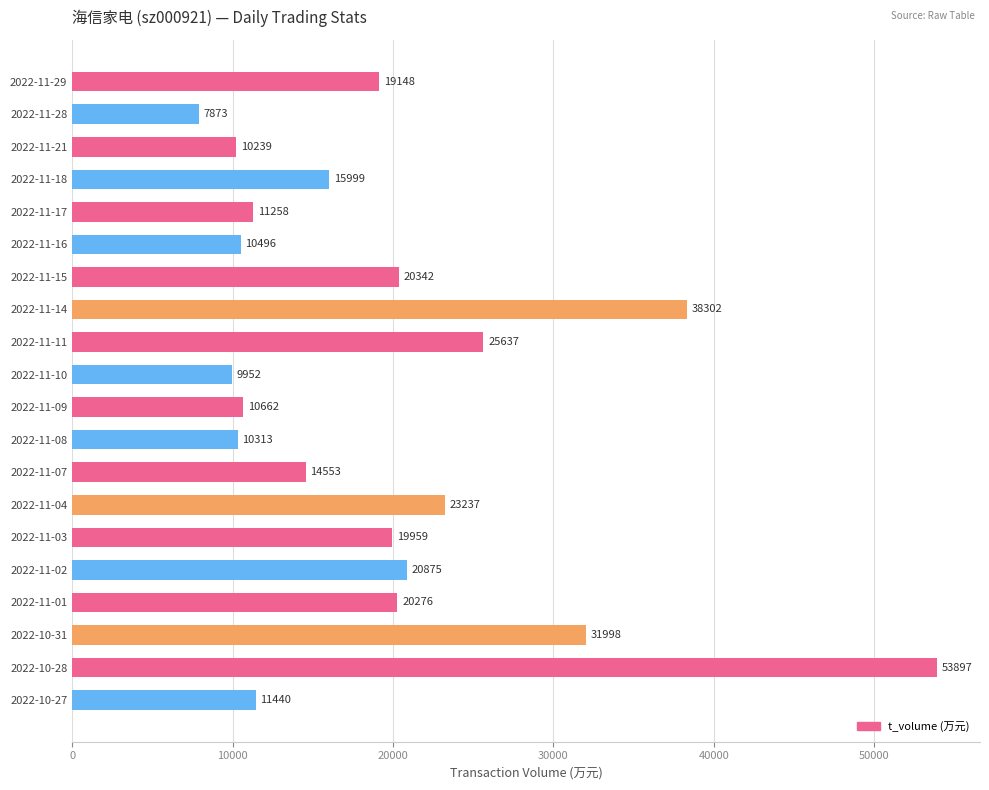

Where is the data nearest to the value 30885?

2022-10-31